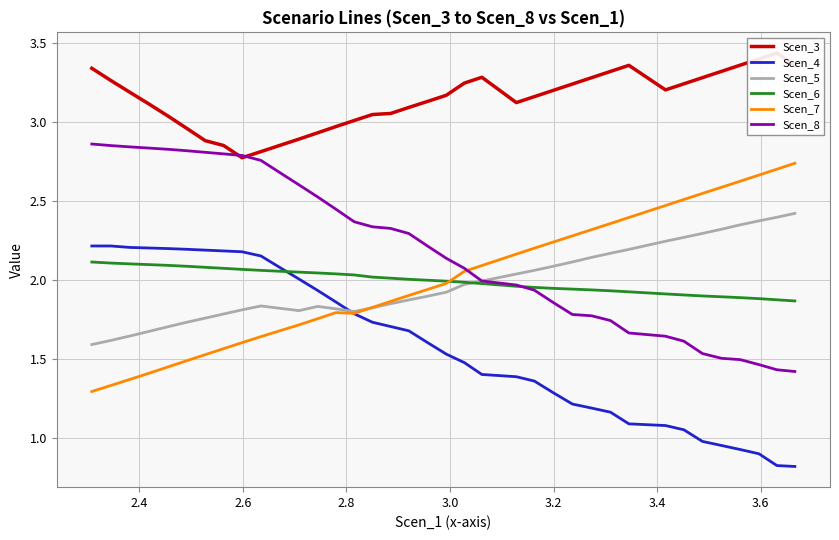

What are all the series names shown in the legend?

Scen_3, Scen_4, Scen_5, Scen_6, Scen_7, Scen_8